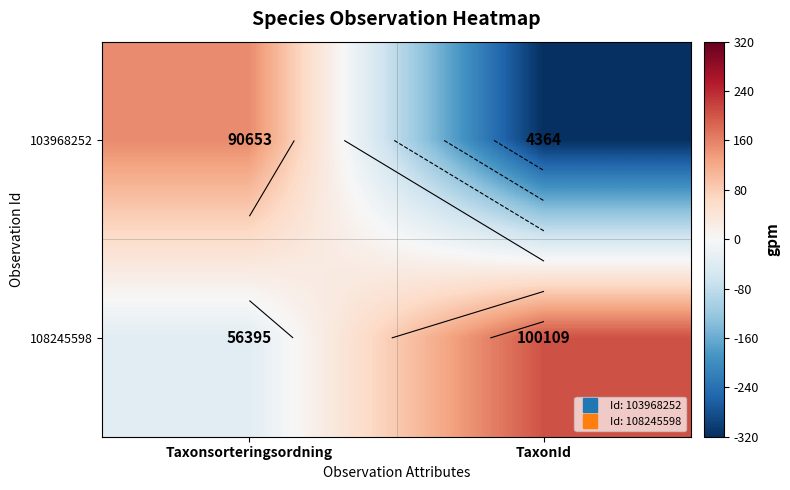

What is the difference between the 103968252 values at TaxonId and Taxonsorteringsordning?

471.9